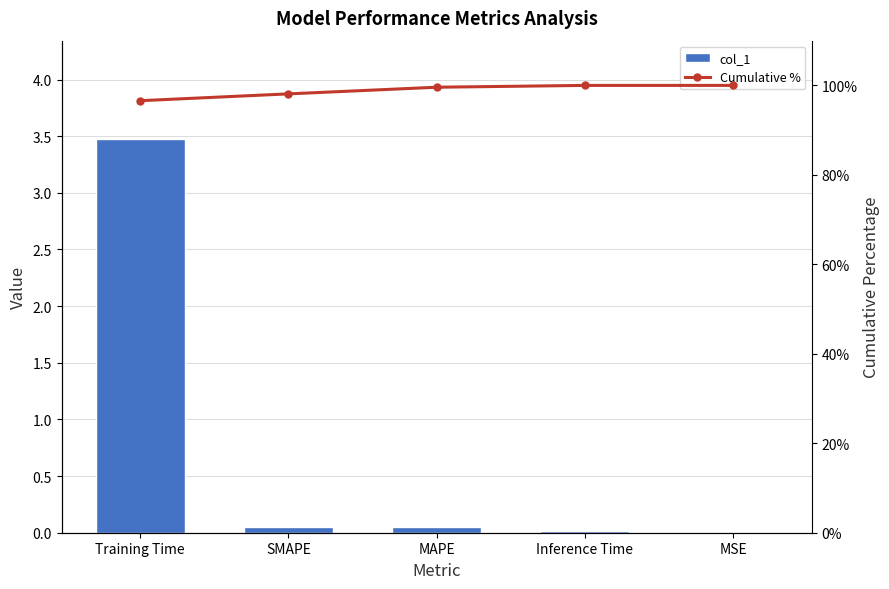

The value of Cumulative % at MAPE is 42.8. True or false?

False